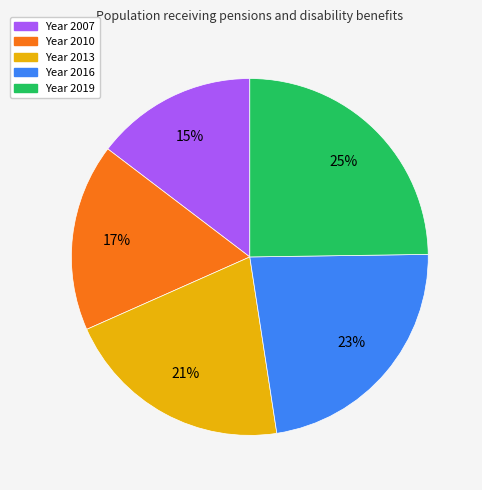

To the nearest percent, what is the difference between the largest and smallest slice percentages?

10%